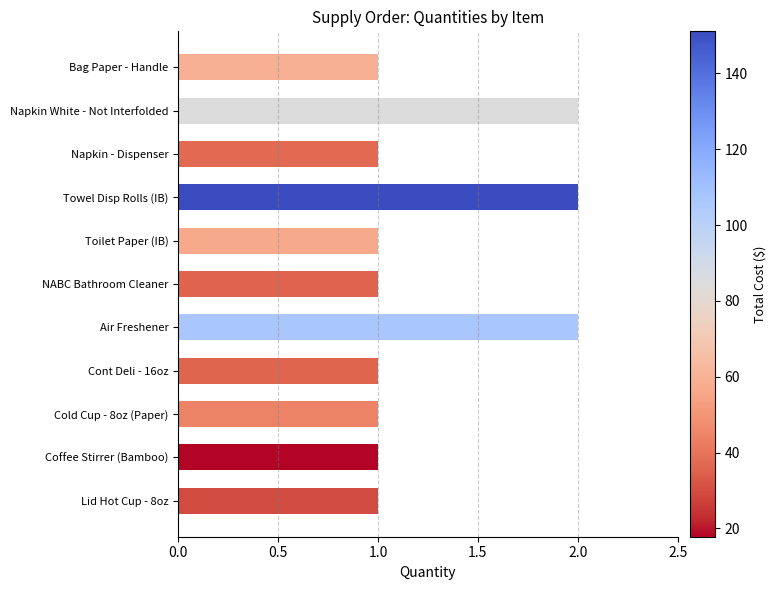

Approximately how many times larger is the value at Cold Cup - 8oz (Paper) compared to Bag Paper - Handle?

1.0